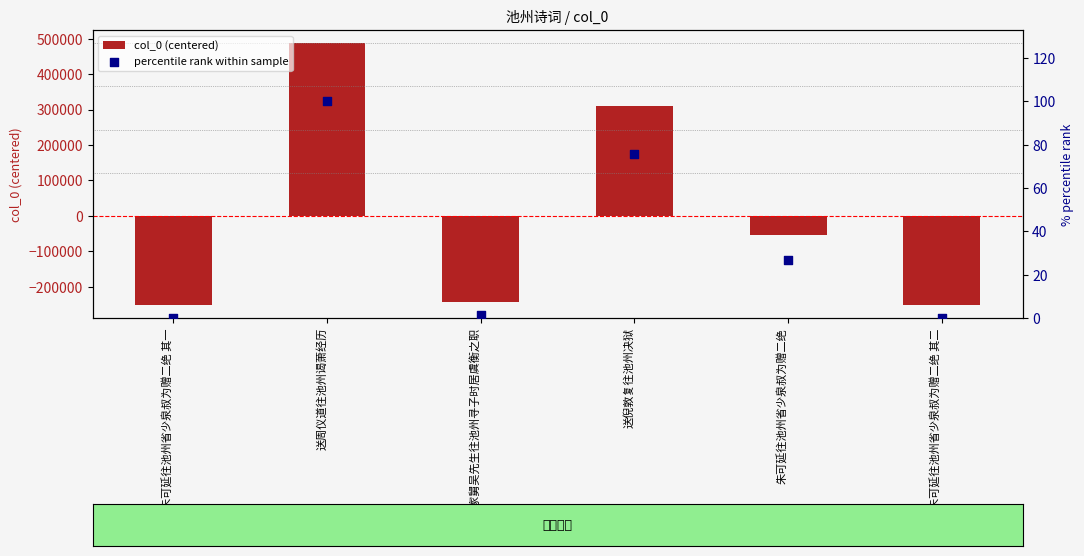

What are all the series names shown in the legend?

col_0 (centered), percentile rank within sample